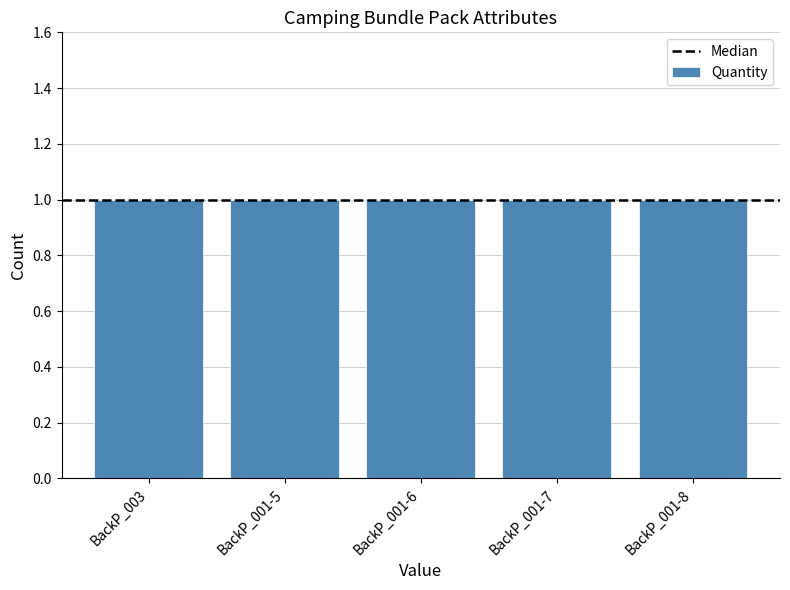

Rank the categories by Quantity value from highest to lowest.

BackP_003, BackP_001-5, BackP_001-6, BackP_001-7, BackP_001-8